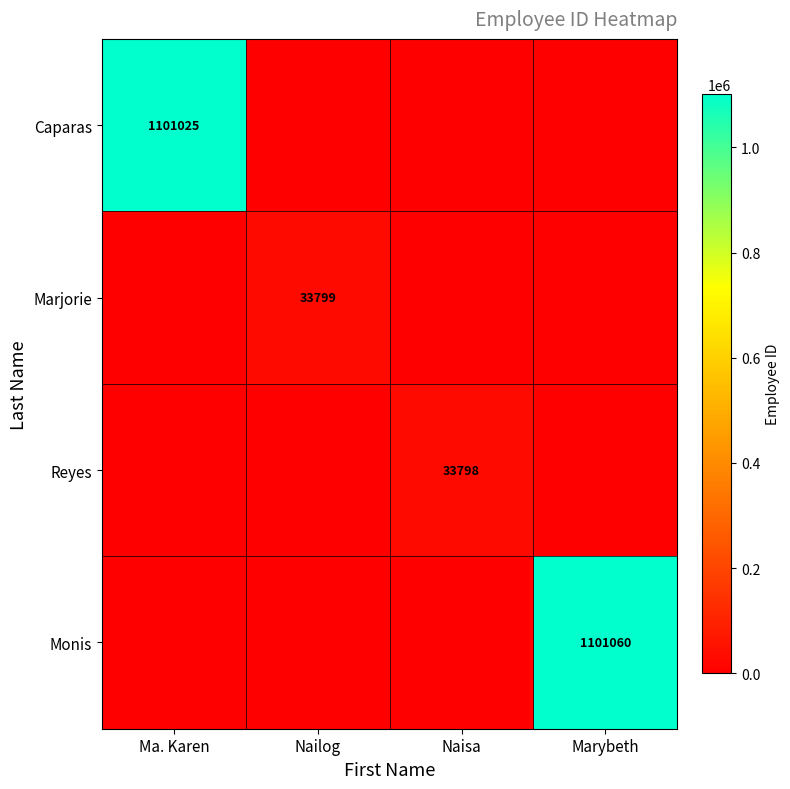

The value of Marjorie at Nailog is 33799. True or false?

True